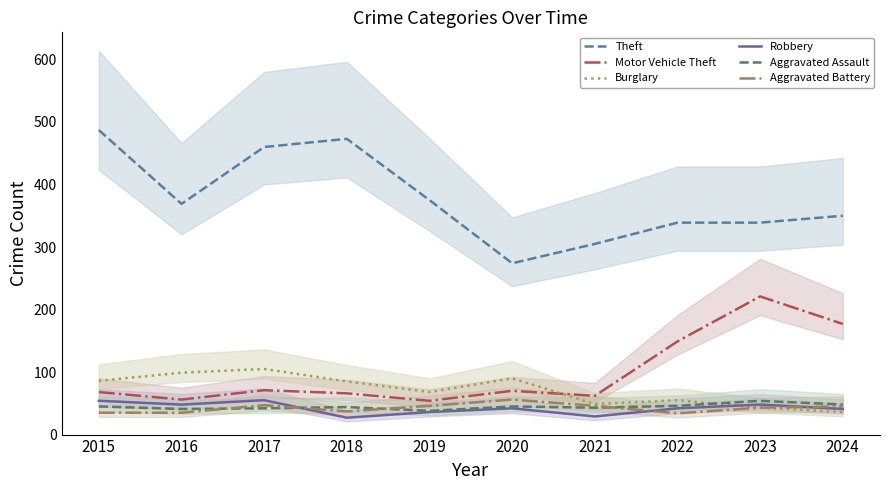

At how many categories does at least one series exceed 165?

10